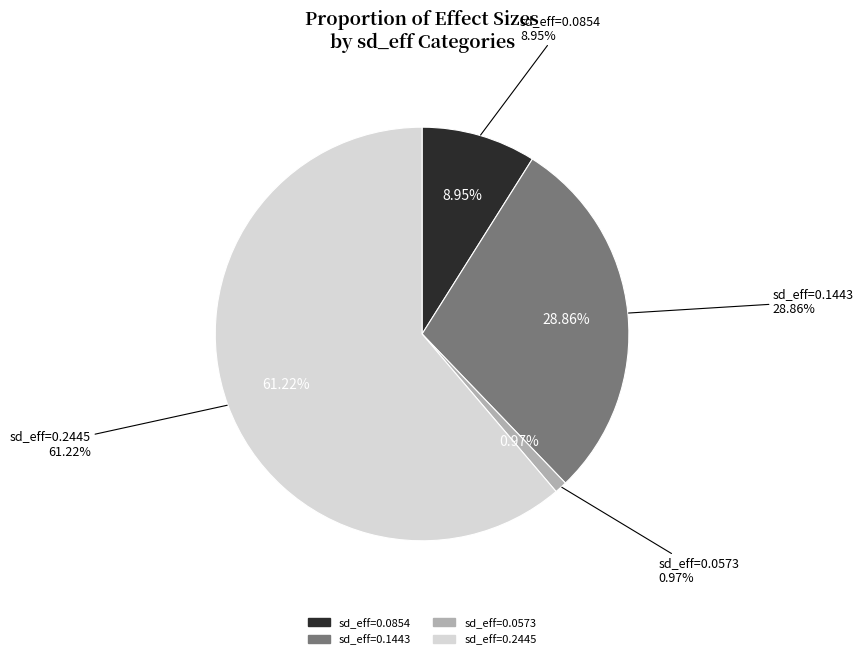

Count the number of slices in the pie.

4